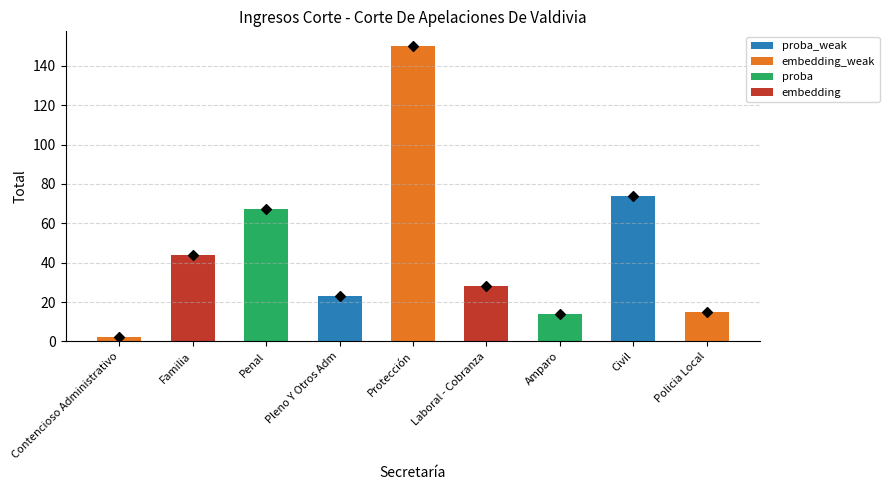

What is the ratio of the value at Civil to the value at Amparo?

5.3